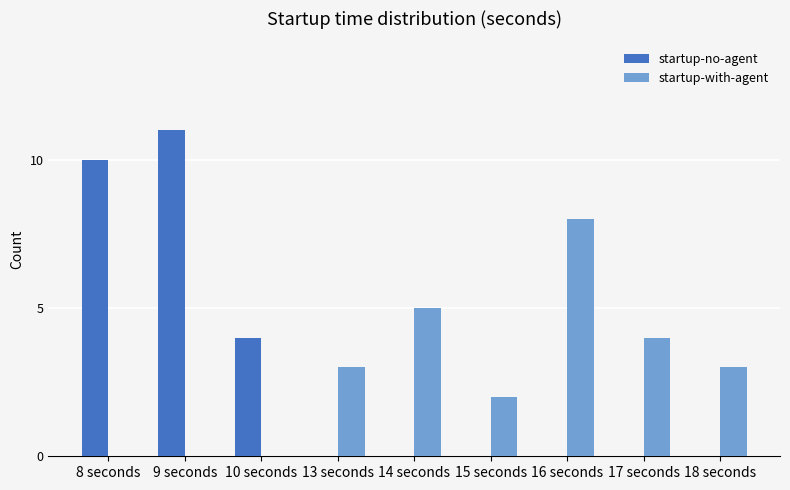

At which label does startup-no-agent reach its peak?

9 seconds